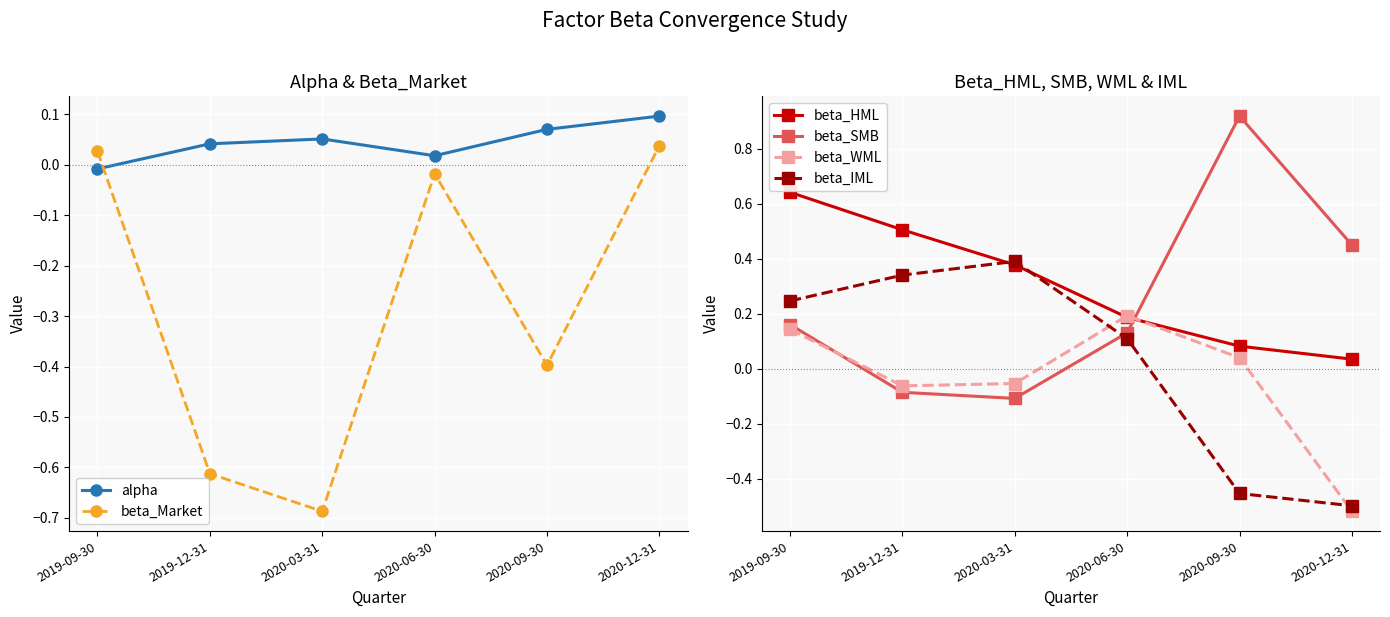

At which label is beta_IML closest to 0?

2020-06-30